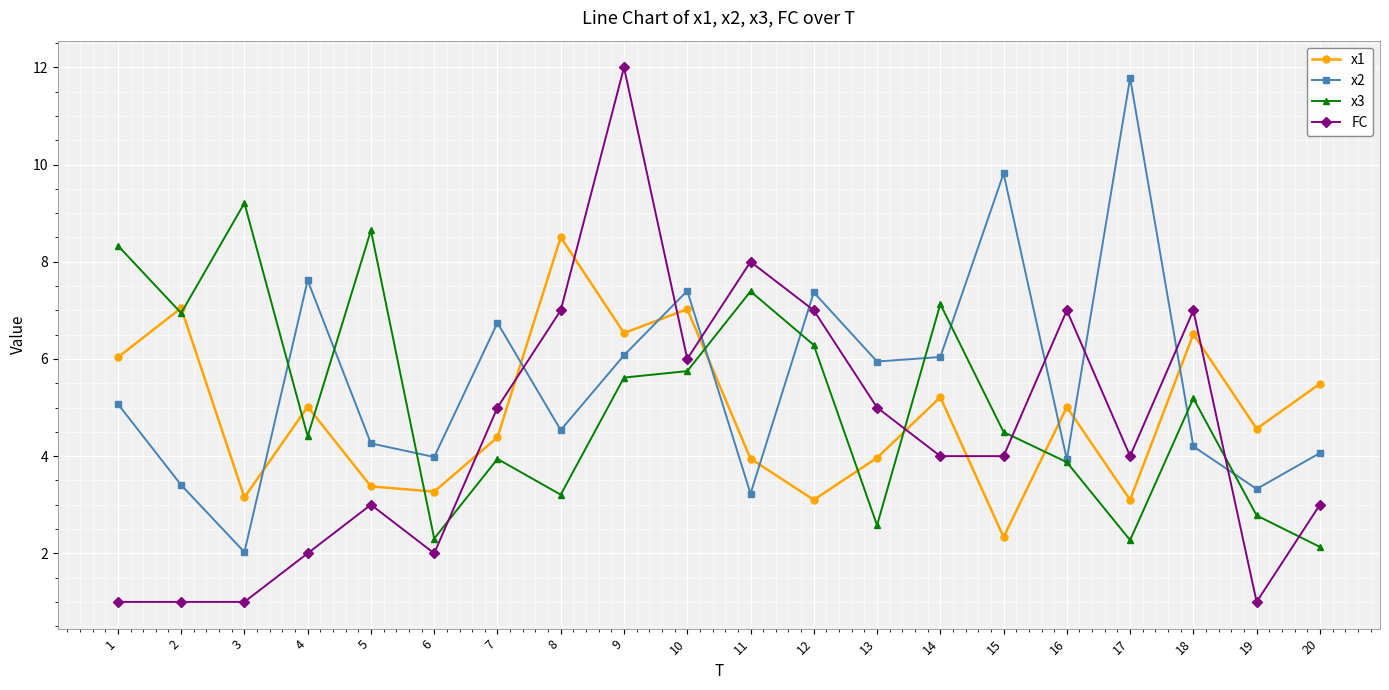

How many data points in x3 are above 5?

10